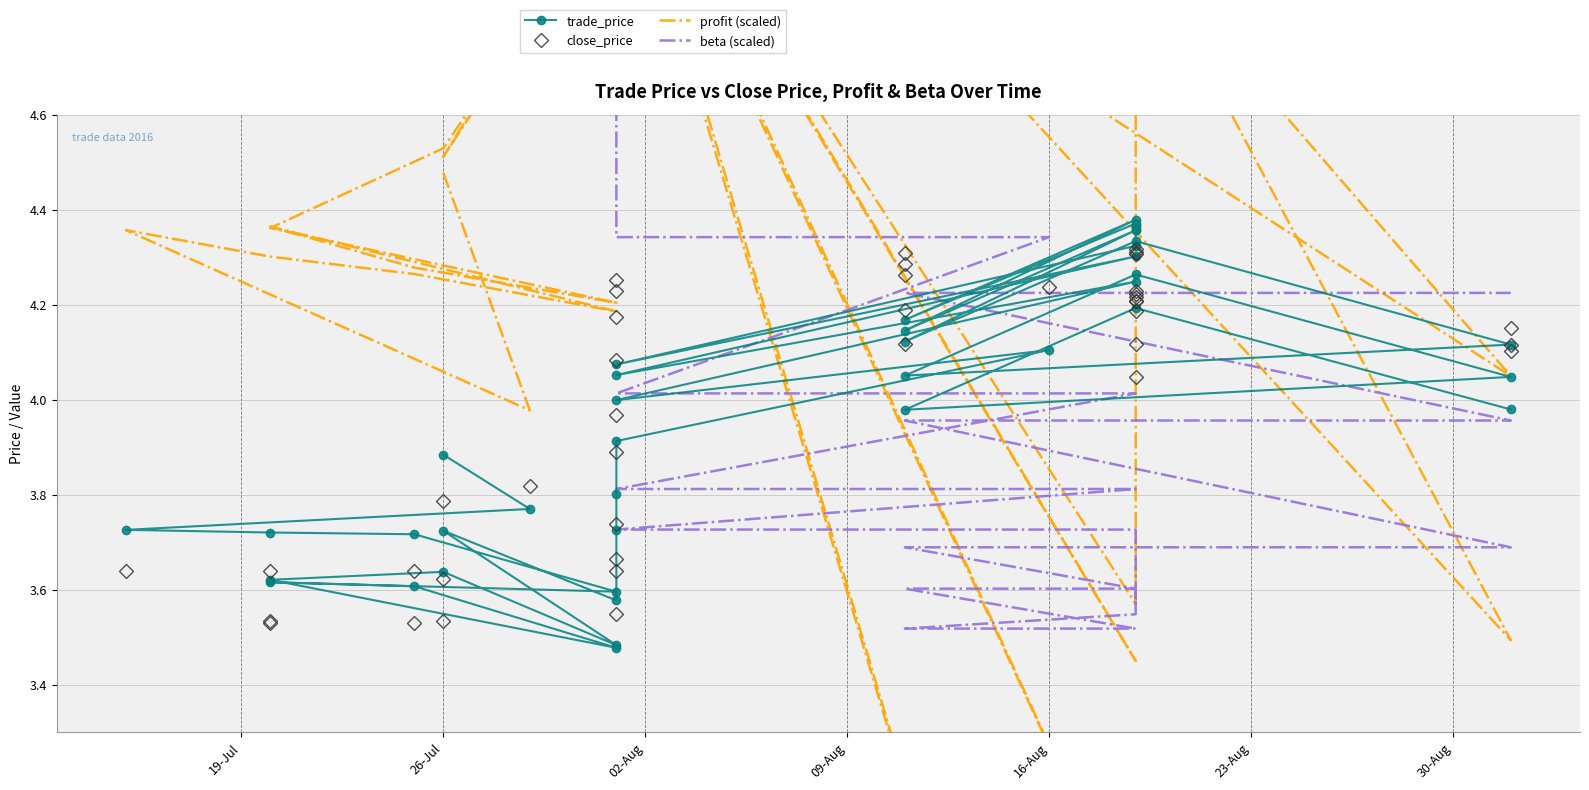

What is the value of the beta (scaled) point at the 16th from the left?

4.8